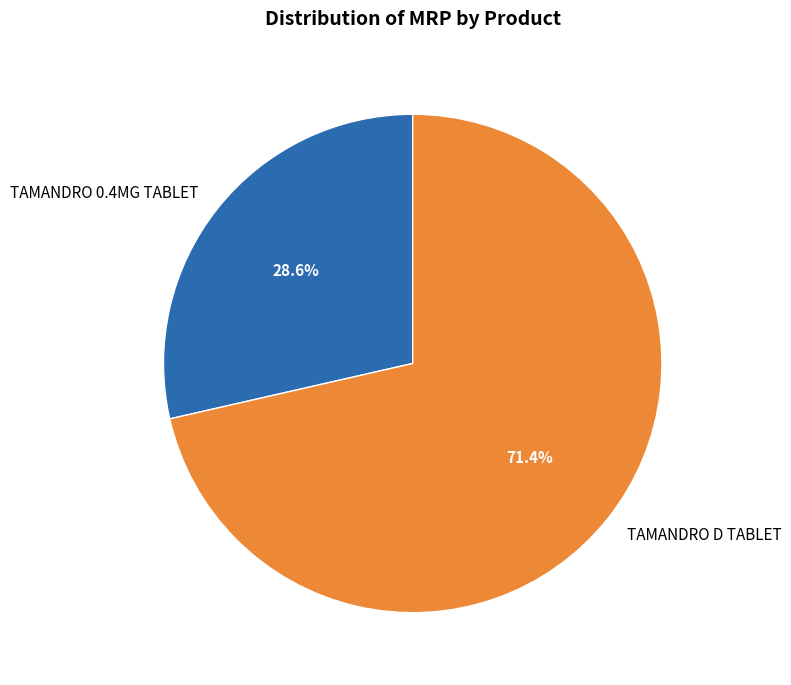

Rank the categories by value from highest to lowest.

TAMANDRO D TABLET, TAMANDRO 0.4MG TABLET